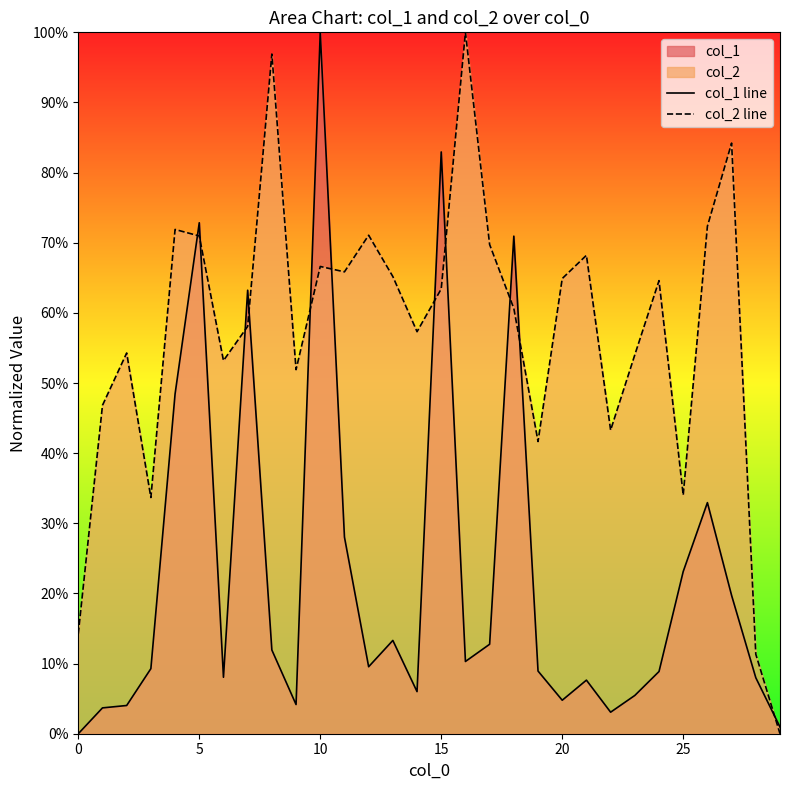

What is the total value across all series at 22?

0.5